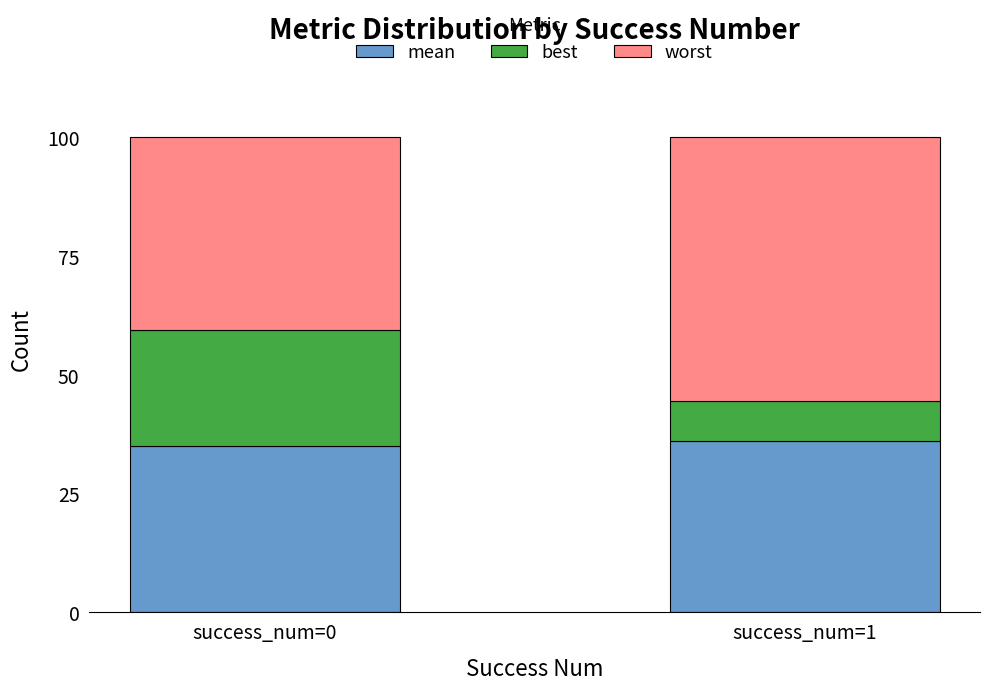

Reading right to left, transcribe the values for mean.

success_num=1=36.0	success_num=0=34.9